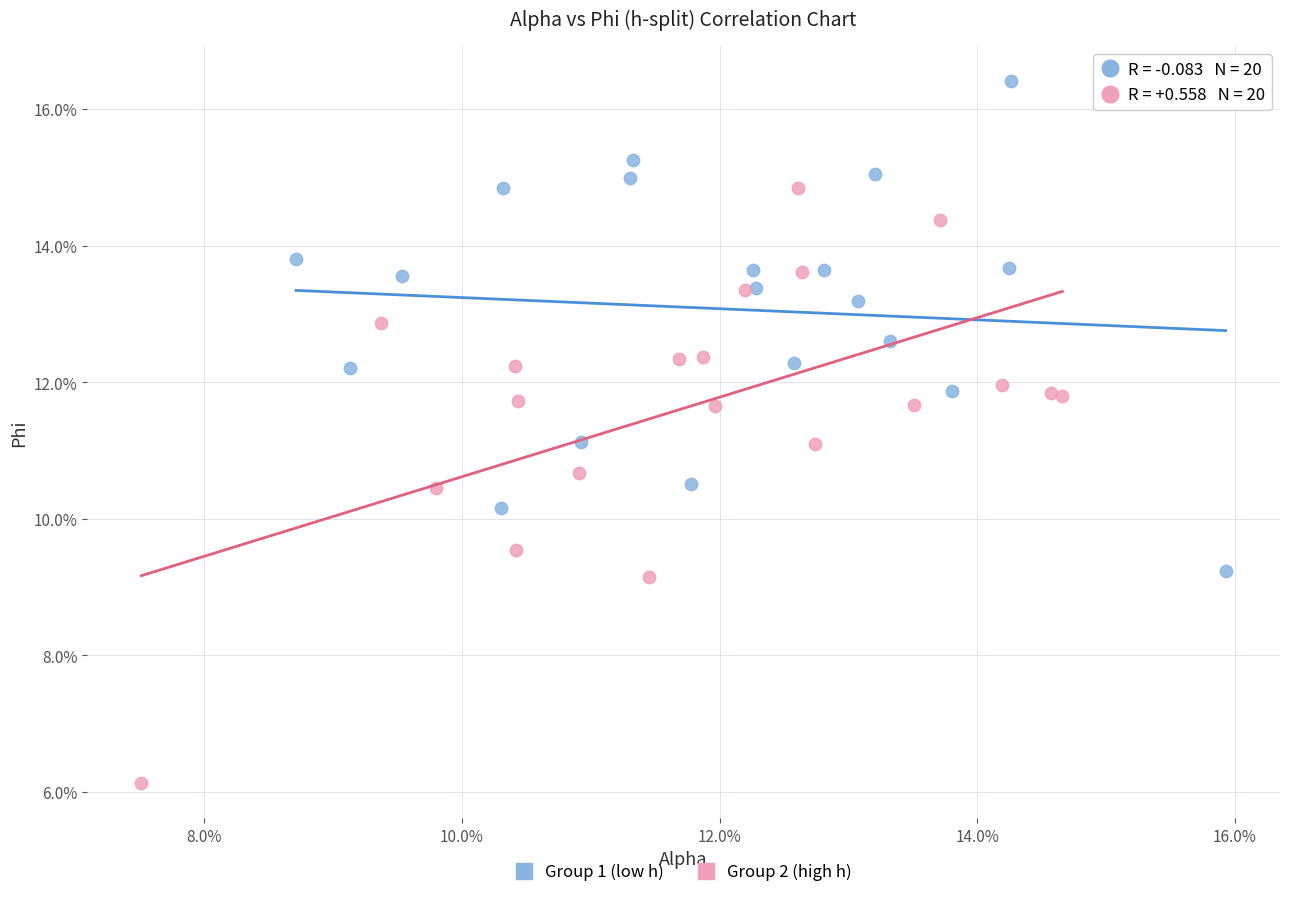

Which series has the largest Y range (max minus min)?

Group 2 (high h)